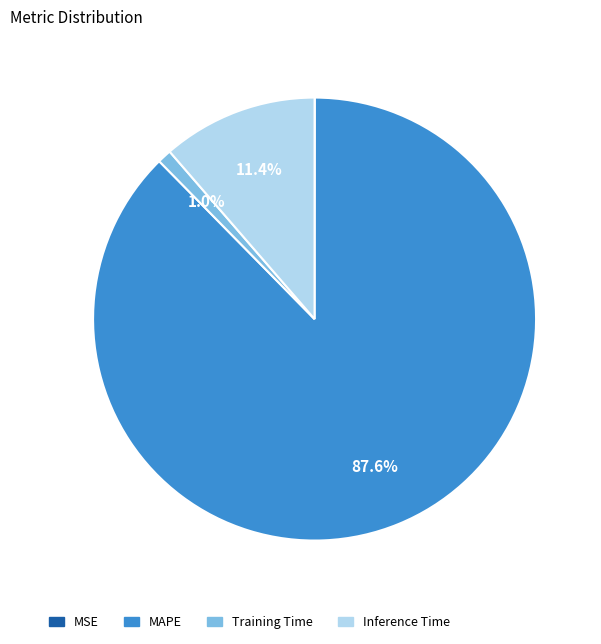

What percentage do MAPE and Training Time together represent?

88.6%